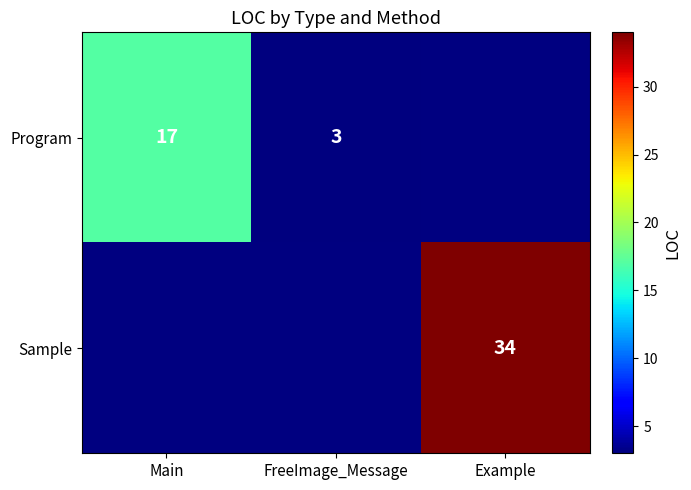

Is it true that Program equals 17 at Main?

True